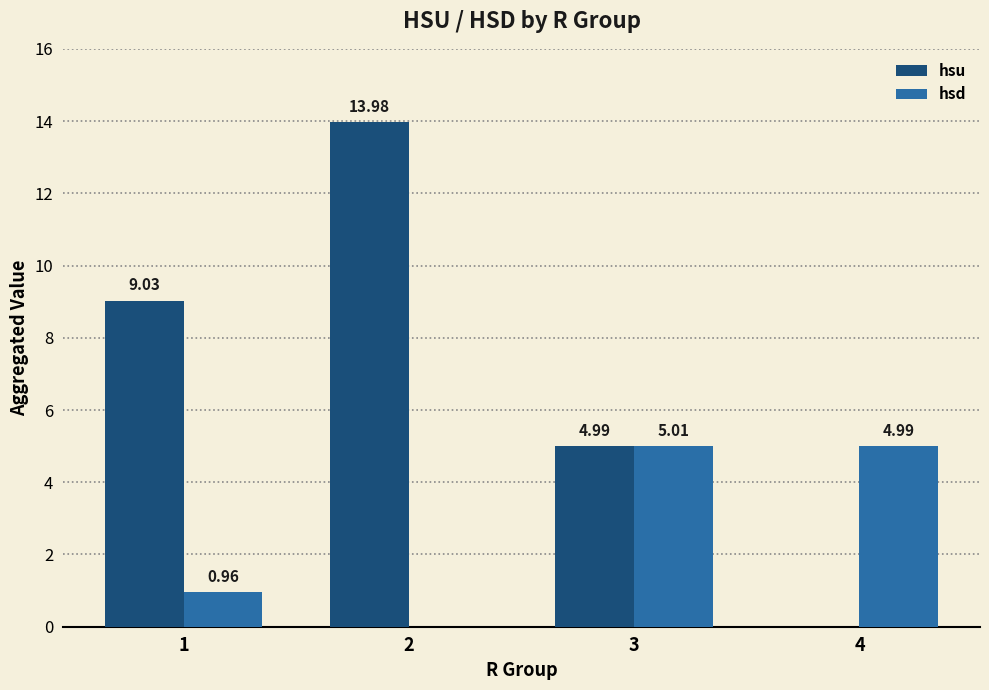

What is the approximate value of hsu at 2?

14.0